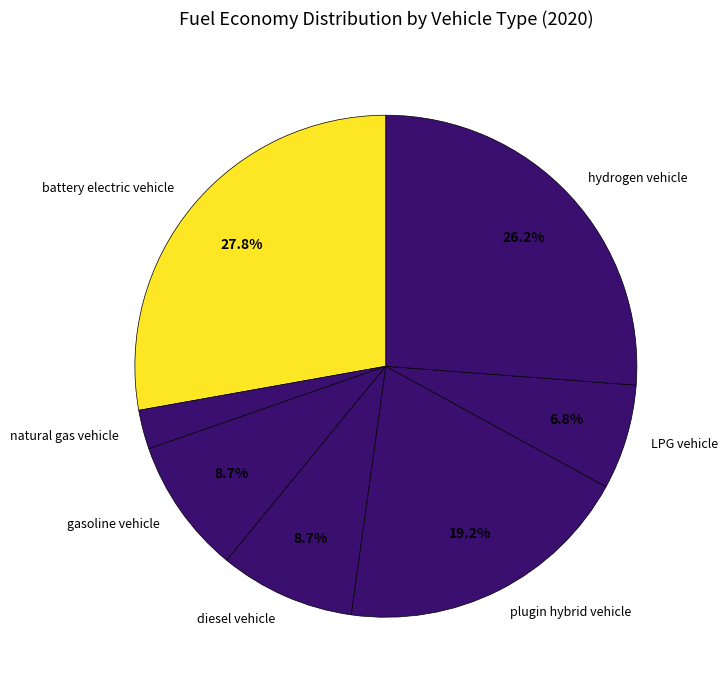

Between hydrogen vehicle and gasoline vehicle, which is larger?

hydrogen vehicle